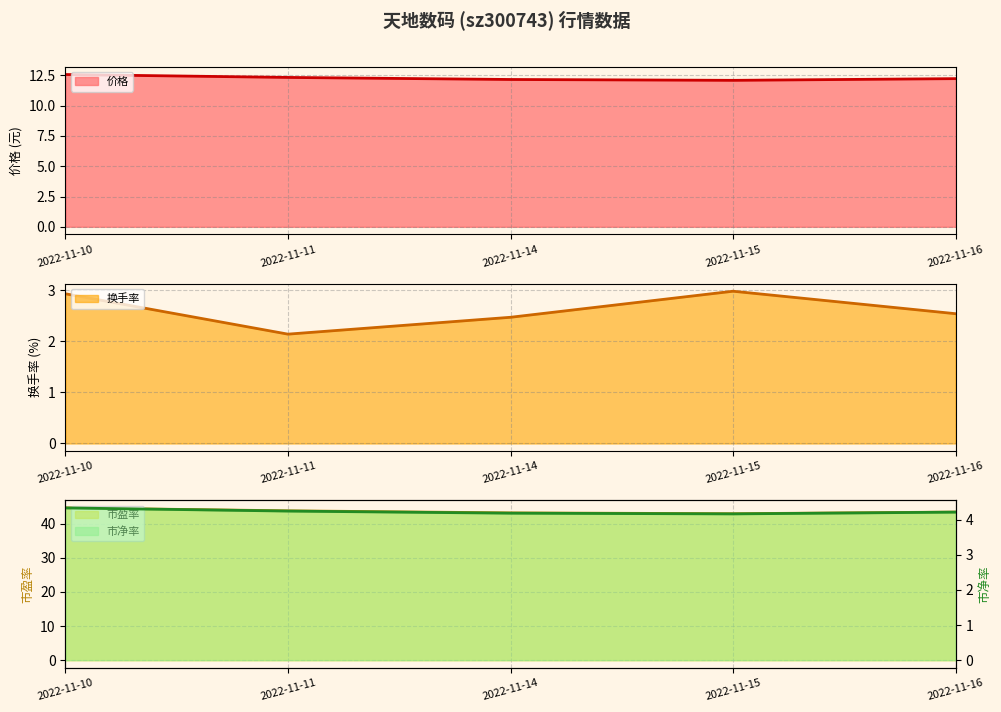

At how many categories does at least one series exceed 2?

5